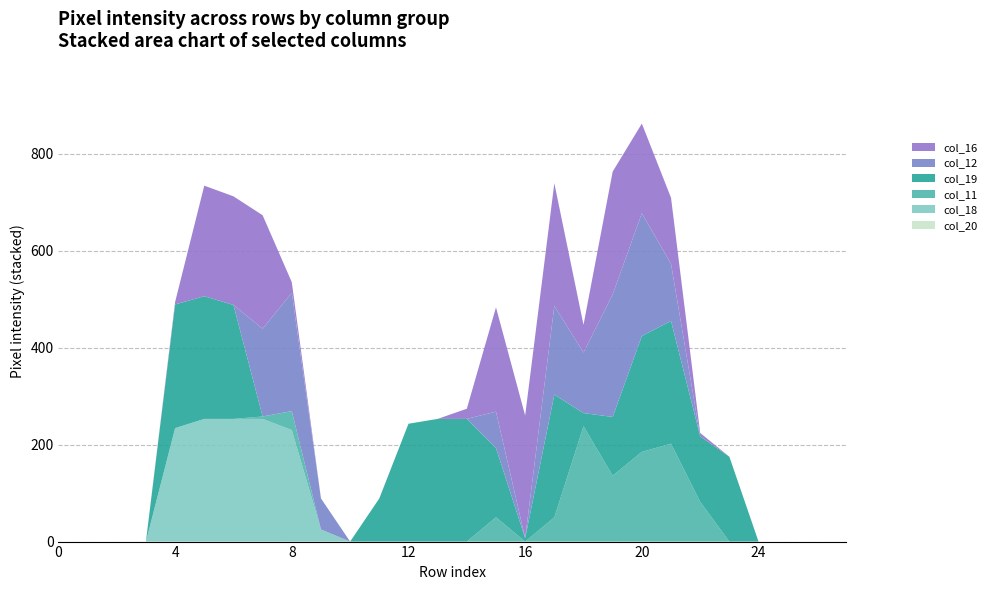

Reading left to right, list all the values displayed in this chart.

col_20: 0=0	1=0	2=0	3=0	4=0	5=0	6=0	7=0	8=0	9=0	10=0	11=0	12=0	13=0	14=0	15=0	16=0	17=0	18=0	19=0	20=0	21=0	22=0	23=0	24=0	25=0	26=0	27=0
col_18: 0=0	1=0	2=0	3=0	4=234	5=253	6=253	7=253	8=230	9=25	10=0	11=0	12=0	13=0	14=0	15=0	16=0	17=0	18=0	19=0	20=0	21=0	22=0	23=0	24=0	25=0	26=0	27=0
col_11: 0=0	1=0	2=0	3=0	4=0	5=0	6=0	7=5	8=39	9=0	10=0	11=0	12=0	13=0	14=0	15=50	16=0	17=50	18=238	19=136	20=185	21=202	22=82	23=0	24=0	25=0	26=0	27=0
col_19: 0=0	1=0	2=0	3=0	4=255	5=253	6=235	7=0	8=0	9=0	10=0	11=89	12=243	13=253	14=253	15=143	16=7	17=253	18=27	19=121	20=239	21=253	22=135	23=175	24=0	25=0	26=0	27=0
col_12: 0=0	1=0	2=0	3=0	4=0	5=0	6=0	7=181	8=244	9=64	10=0	11=0	12=0	13=0	14=0	15=75	16=0	17=183	18=125	19=253	20=253	21=118	22=0	23=0	24=0	25=0	26=0	27=0
col_16: 0=0	1=0	2=0	3=0	4=5	5=228	6=224	7=234	8=22	9=0	10=0	11=0	12=0	13=0	14=21	15=215	16=253	17=253	18=57	19=253	20=185	21=136	22=7	23=0	24=0	25=0	26=0	27=0